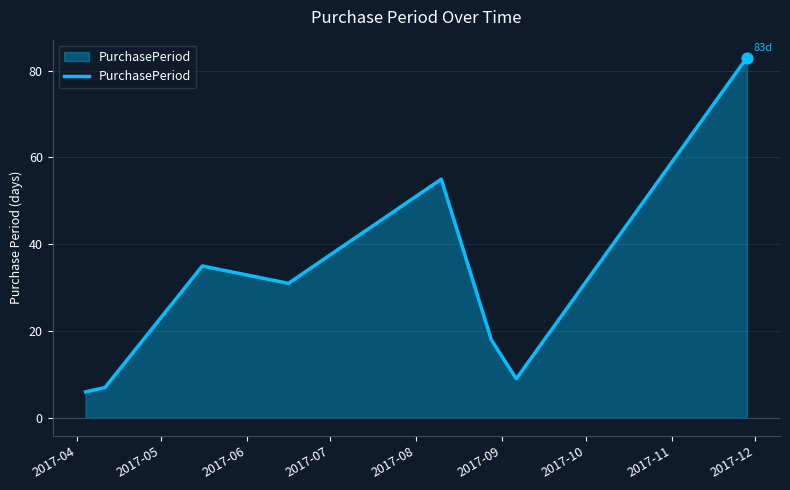

What is the difference between the maximum and minimum values?

77